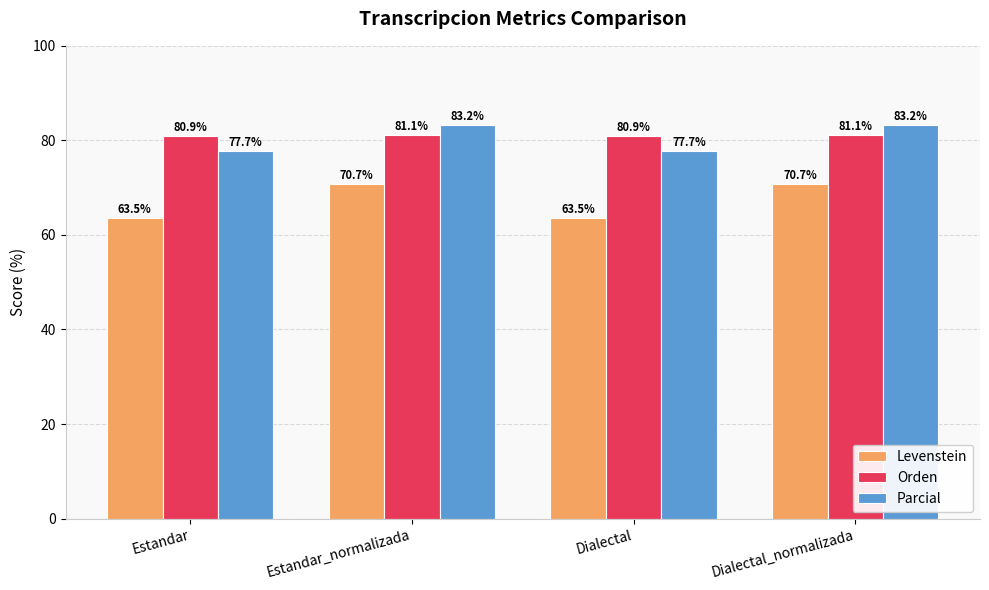

True or false: Orden has a value of 121.1 at Dialectal_normalizada.

False